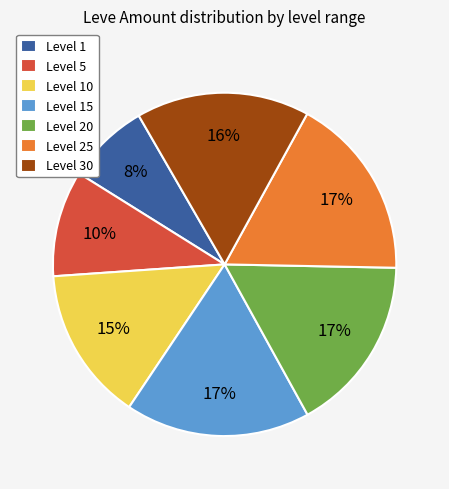

Count the number of slices in the pie.

7